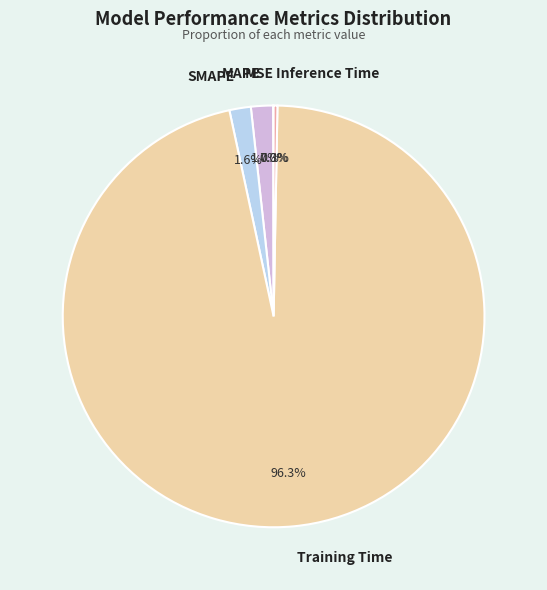

To the nearest percent, what is the average slice percentage?

20%